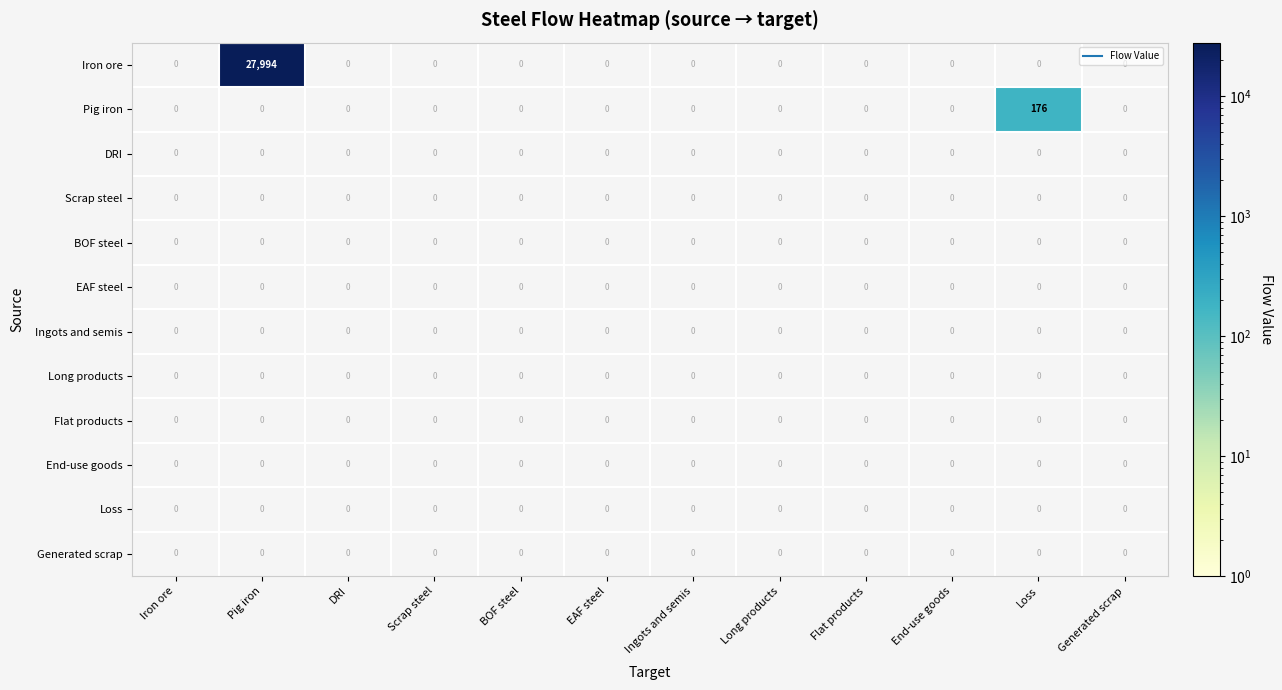

Which series changed the most between Iron ore and Pig iron?

Iron ore